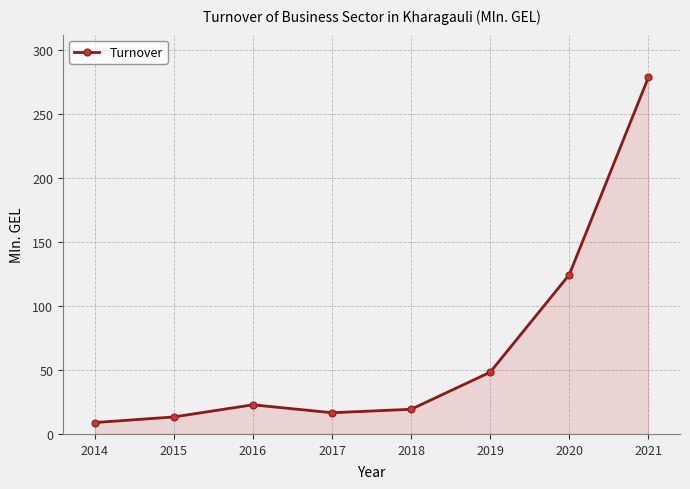

How many lines are shown in the chart?

1